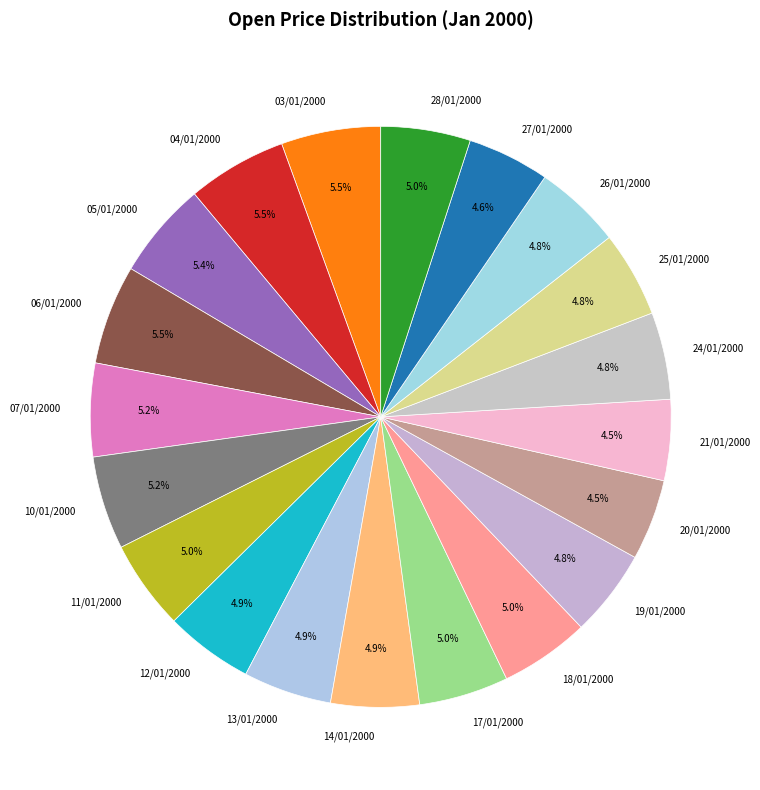

True or false: 03/01/2000 accounts for 12% of the total.

False